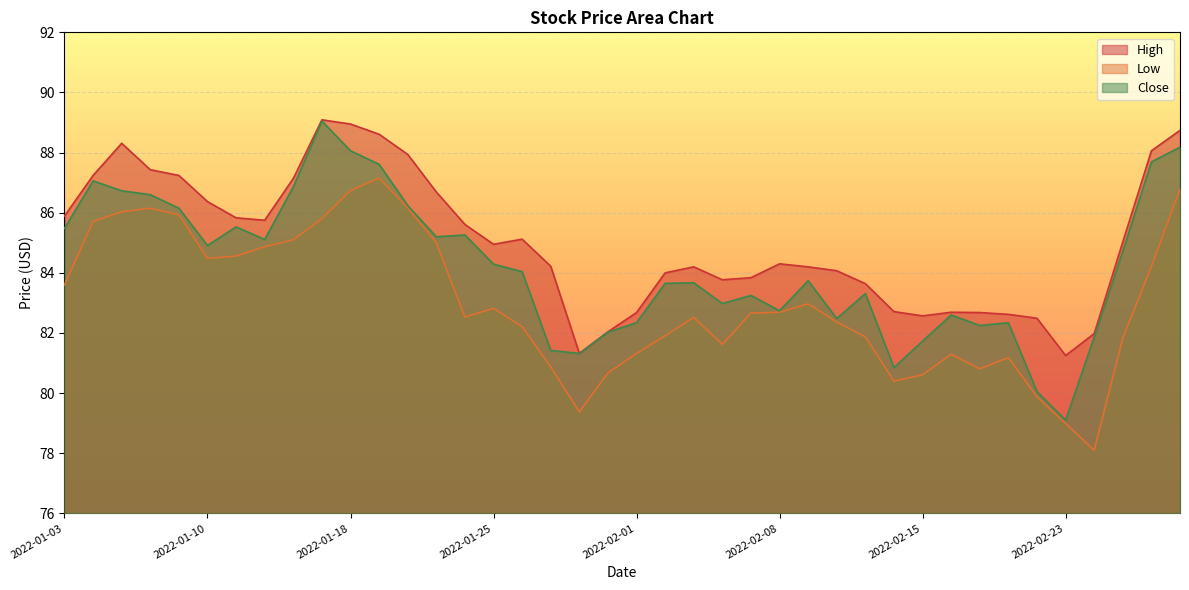

Is the value of High at 2022-01-14 greater than the value of Close at 2022-01-06?

Yes